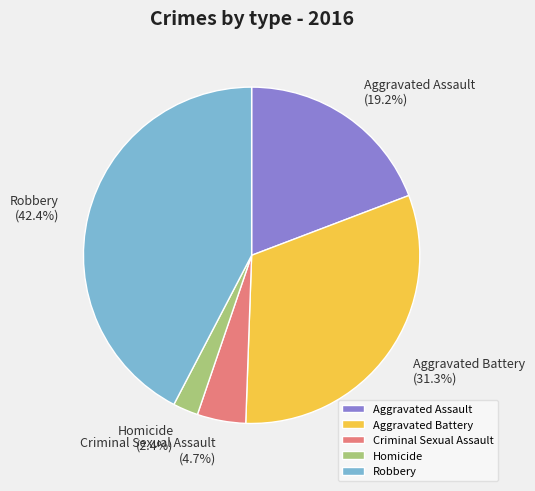

Which slice is the largest?

Robbery